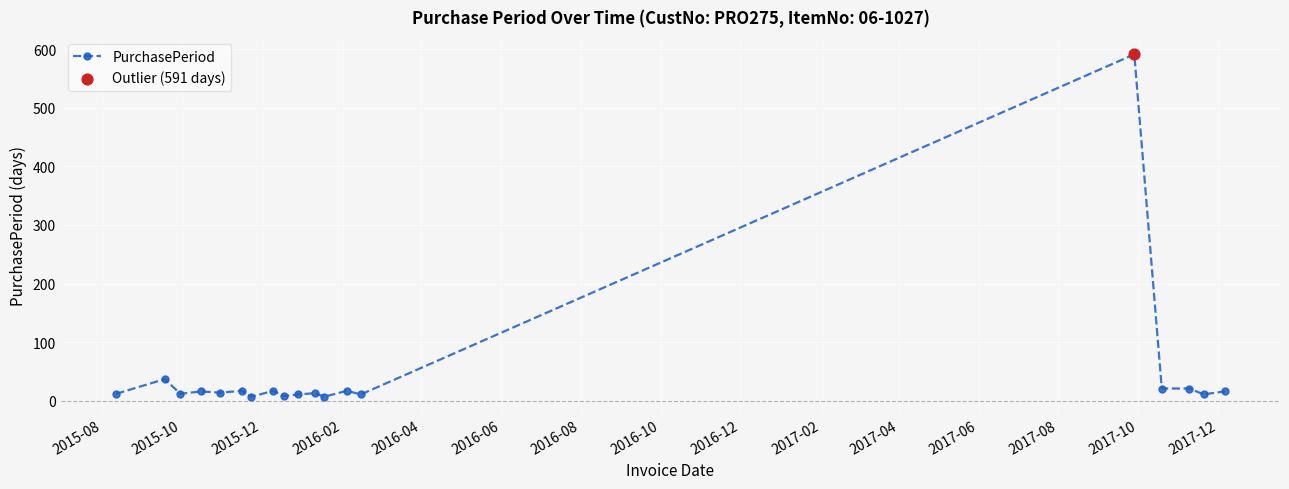

What is the average value?

45